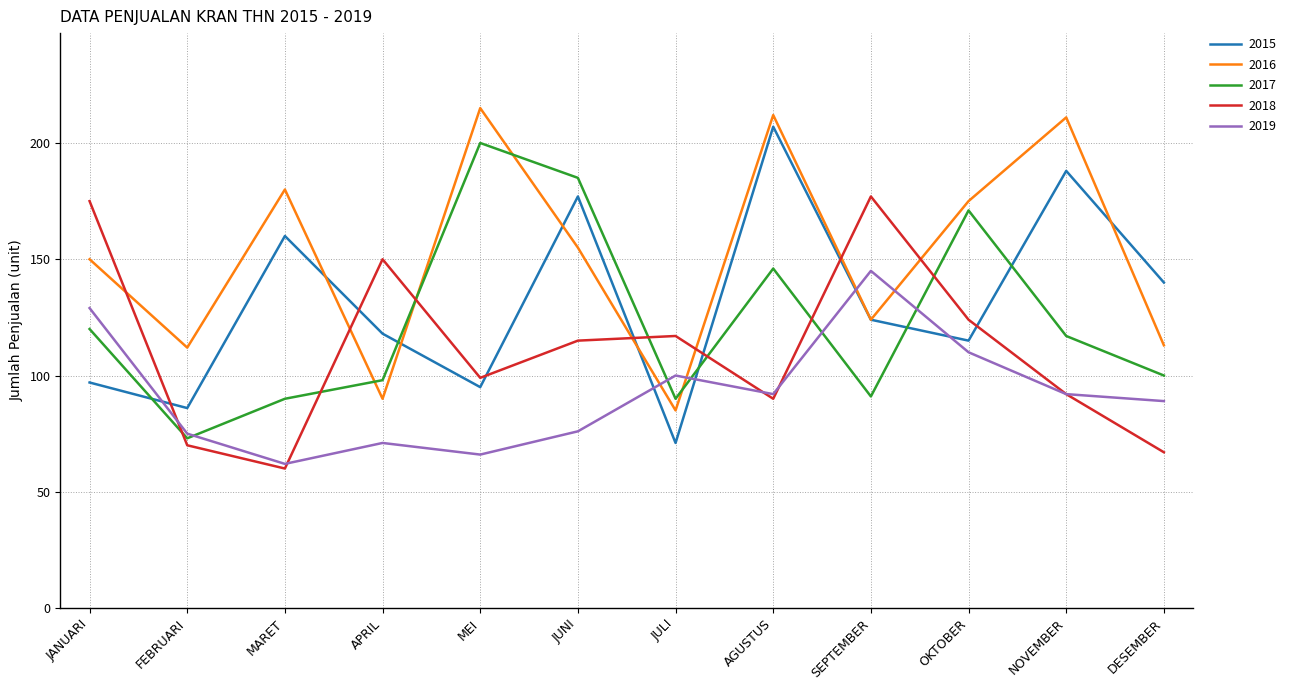

What is the sum of the 2019 values at AGUSTUS and JANUARI?

221